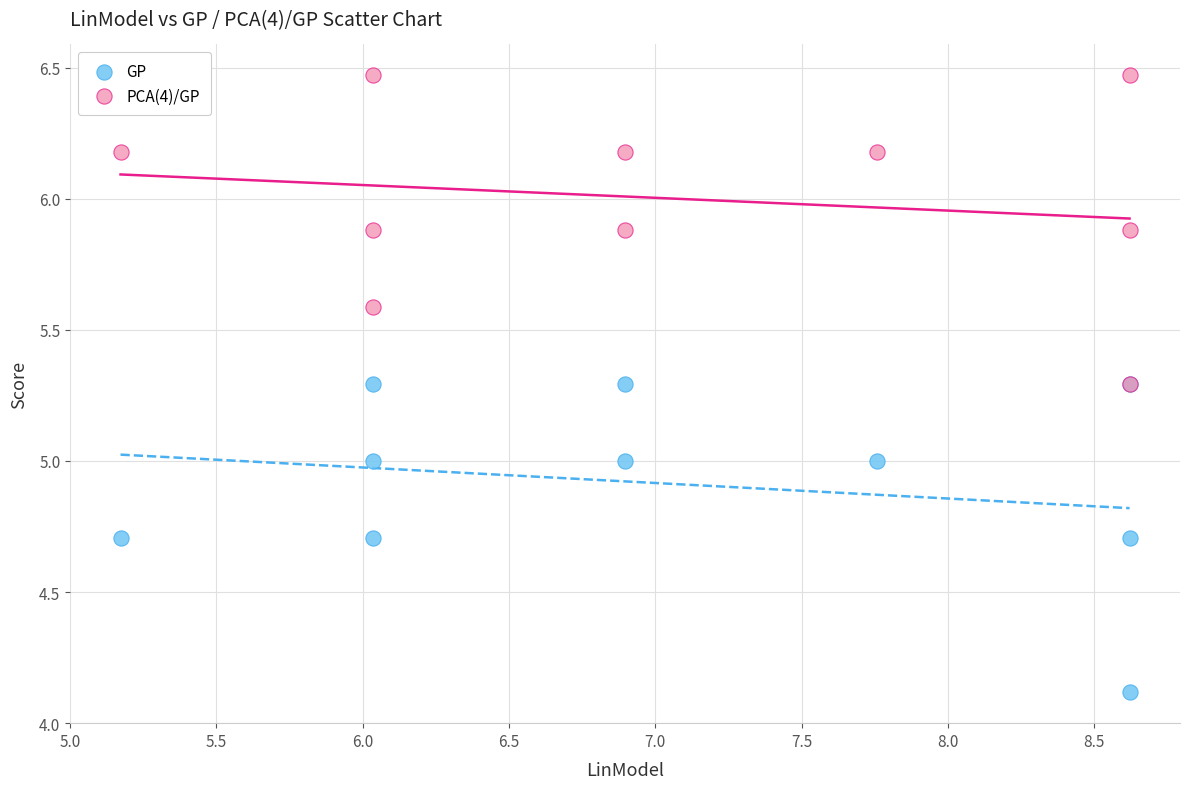

In the GP series, what Y value is closest to 4?

4.1